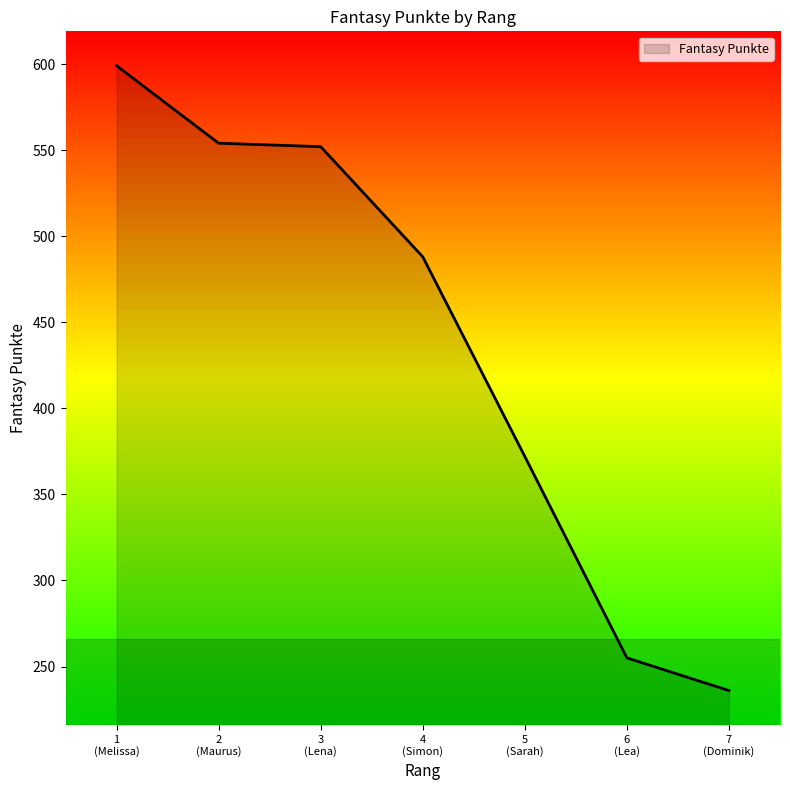

What is the average value?

437